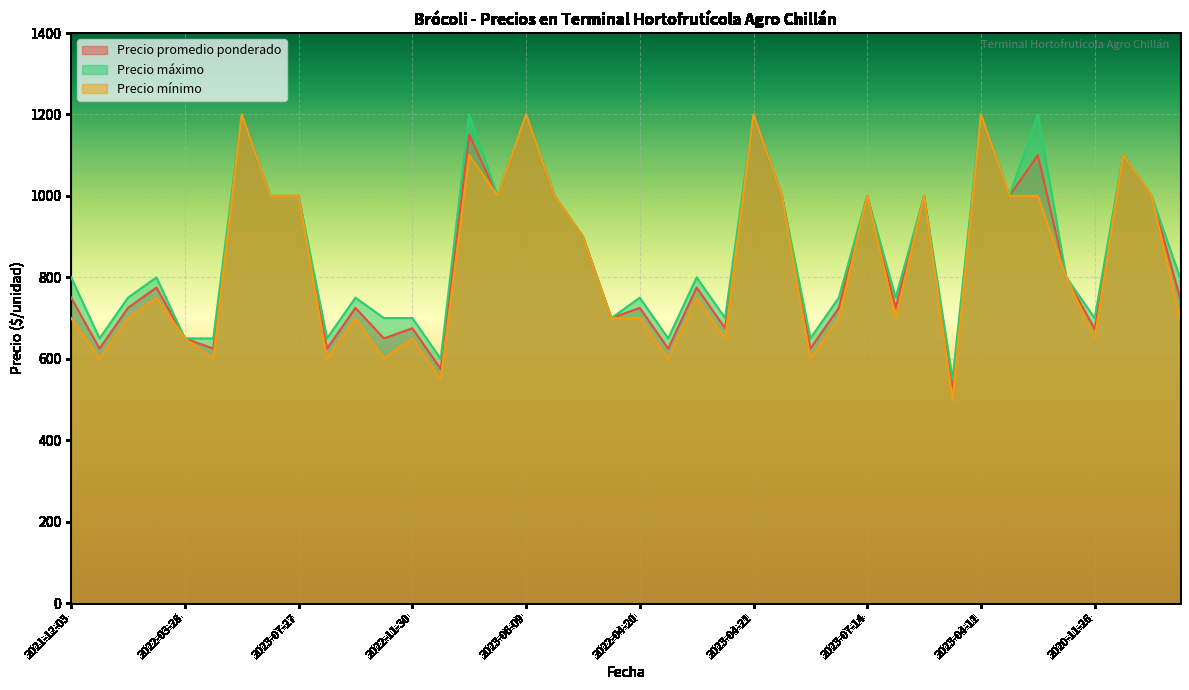

Where is the first local minimum for Precio mínimo?

2022-01-13